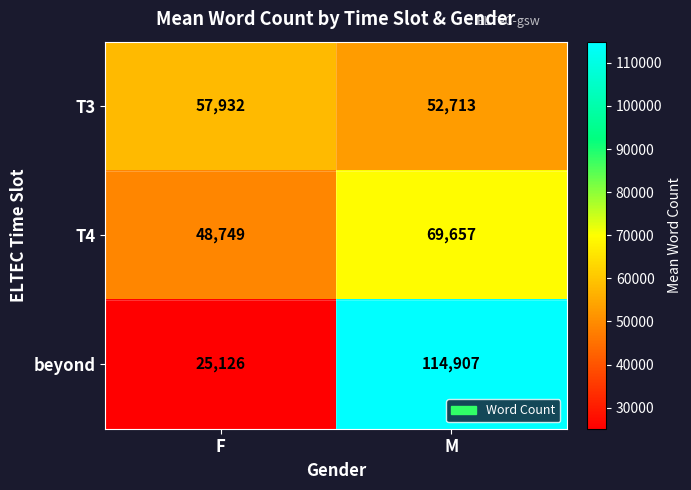

What is the greatest value displayed?

114907